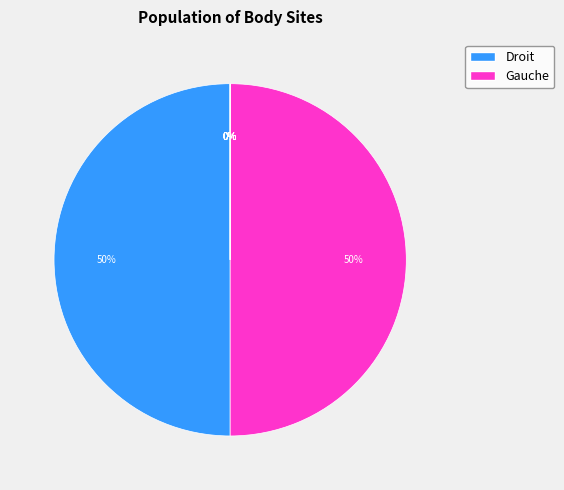

True or false: deltoïde droit accounts for 41% of the total.

False